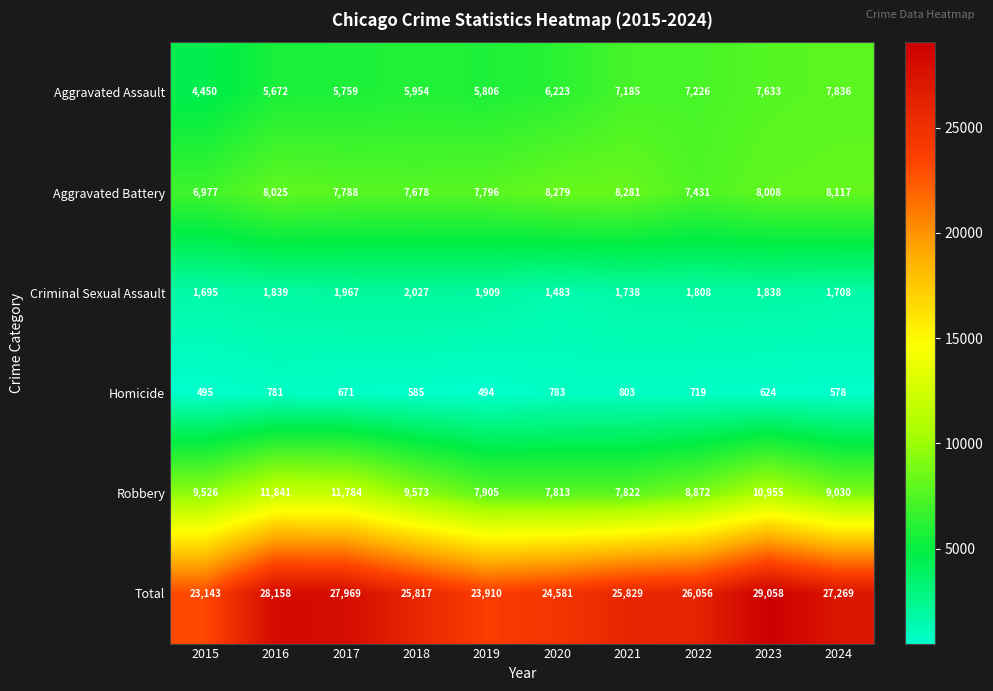

At which category is the sum across all series the highest?

2023